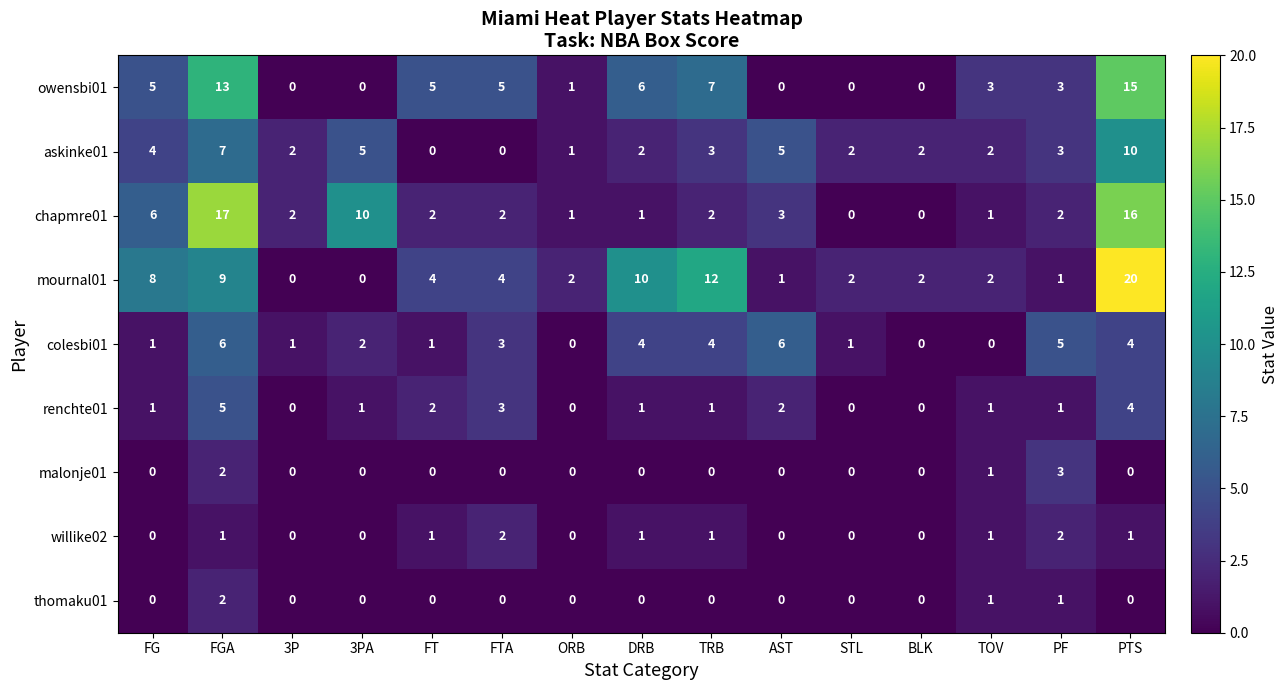

What is the difference between the highest and lowest values at AST?

6